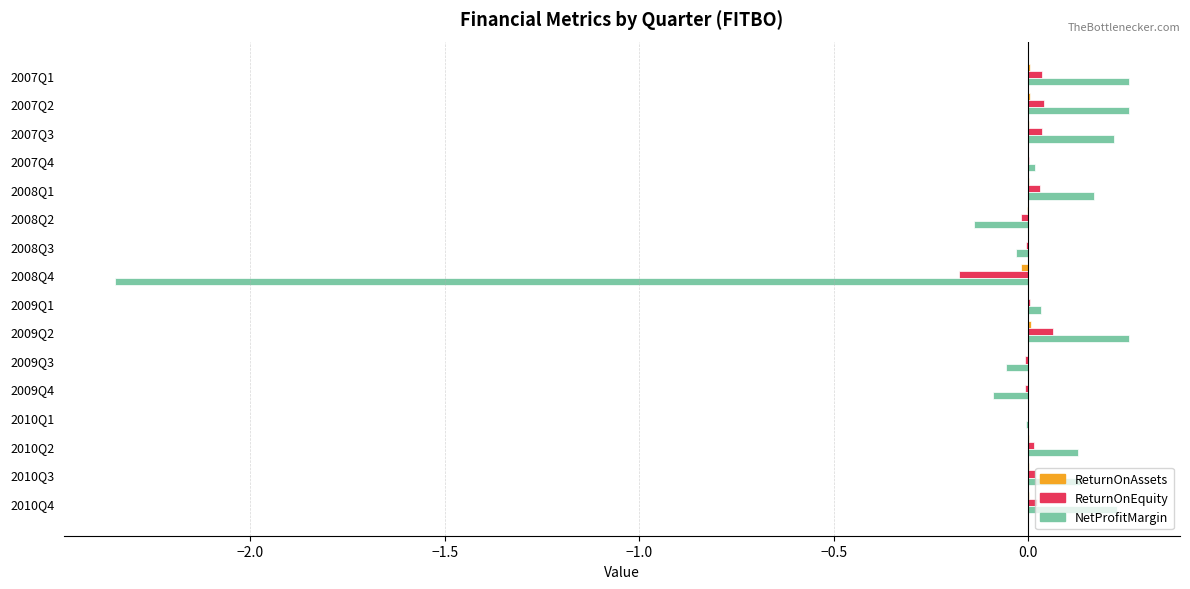

True or false: NetProfitMargin has a value of 0.1 at 2010Q4.

False